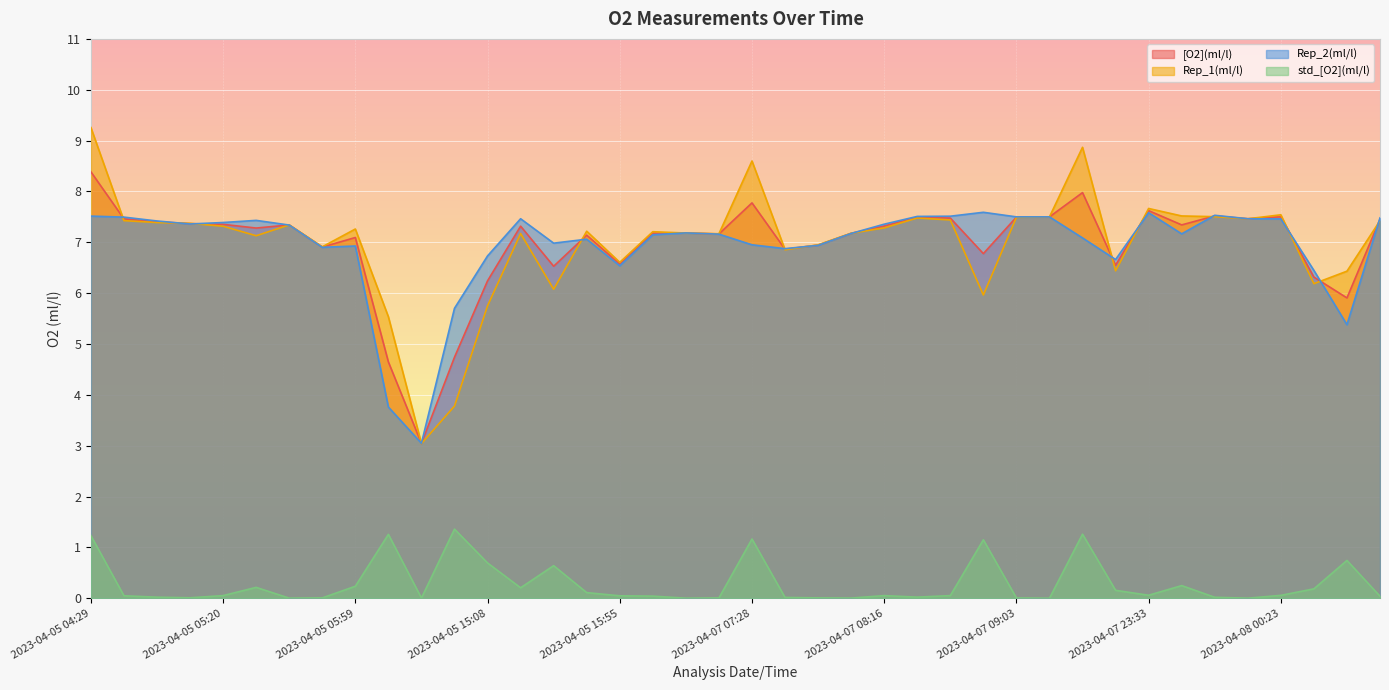

Does the chart display data point markers on the line(s)?

No